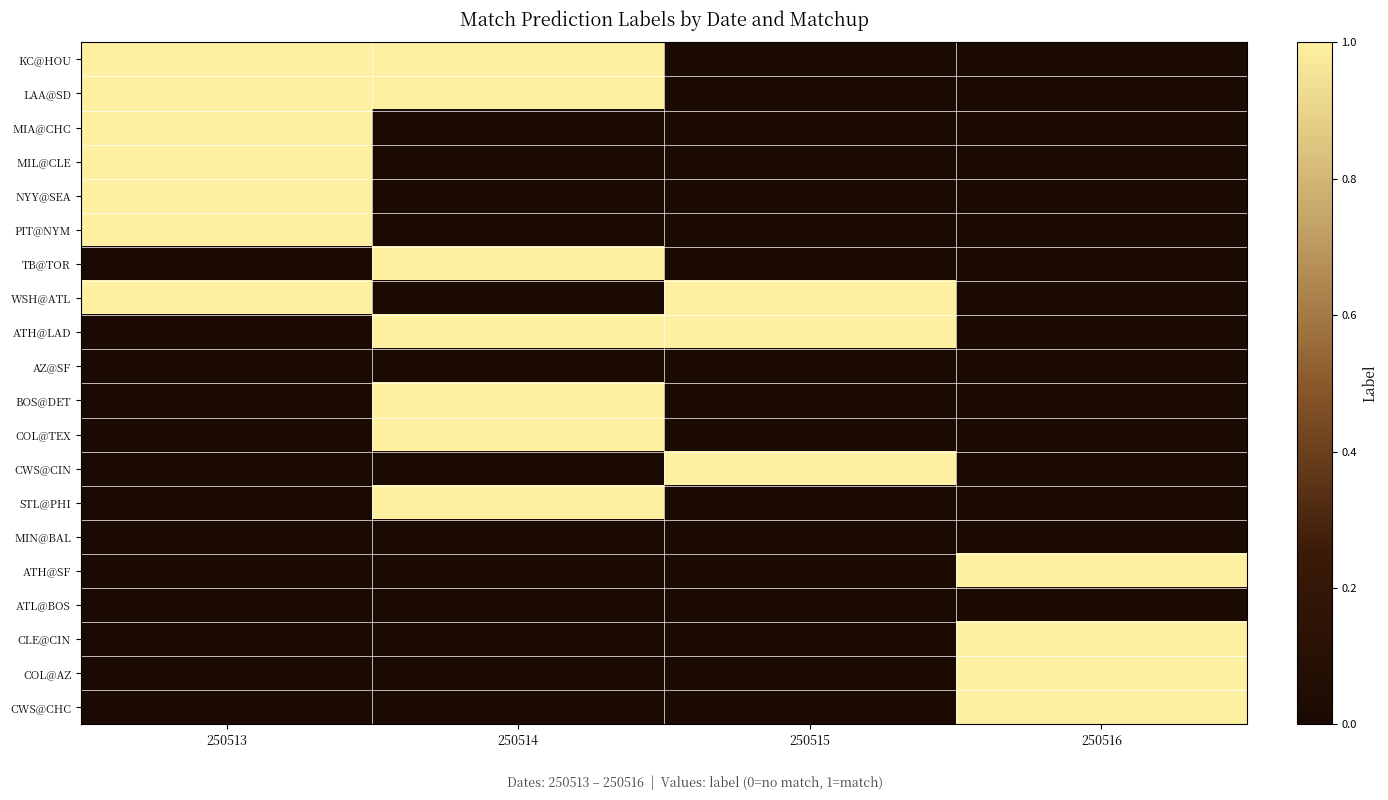

What is the greatest value displayed?

1